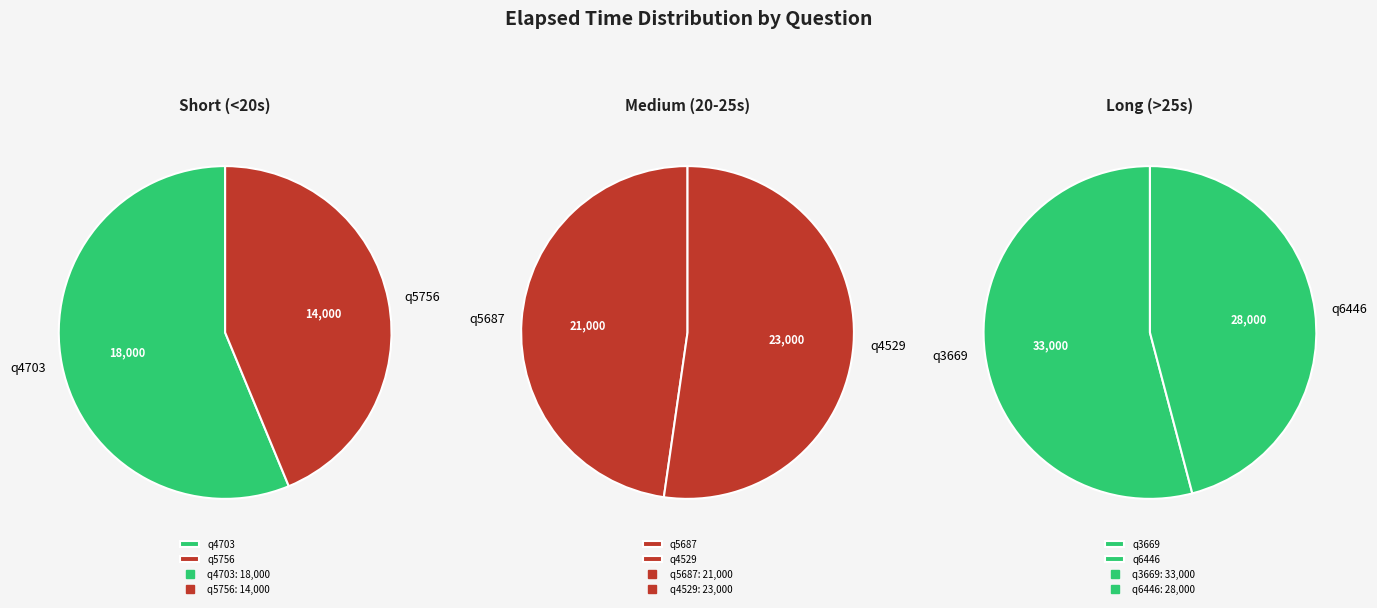

Which category has the smallest portion of the pie?

q5756